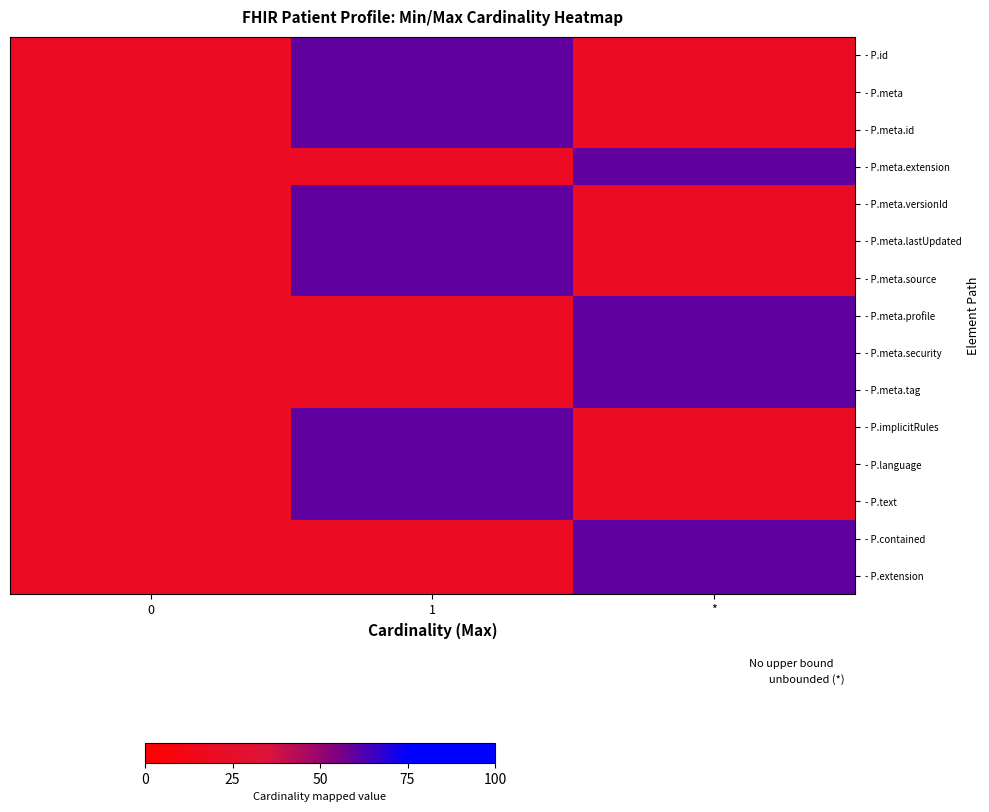

Reading left to right, extract all data points from this chart.

- P.id: 0=20	1=60	*=20
- P.meta: 0=20	1=60	*=20
- P.meta.id: 0=20	1=60	*=20
- P.meta.extension: 0=20	1=20	*=60
- P.meta.versionId: 0=20	1=60	*=20
- P.meta.lastUpdated: 0=20	1=60	*=20
- P.meta.source: 0=20	1=60	*=20
- P.meta.profile: 0=20	1=20	*=60
- P.meta.security: 0=20	1=20	*=60
- P.meta.tag: 0=20	1=20	*=60
- P.implicitRules: 0=20	1=60	*=20
- P.language: 0=20	1=60	*=20
- P.text: 0=20	1=60	*=20
- P.contained: 0=20	1=20	*=60
- P.extension: 0=20	1=20	*=60